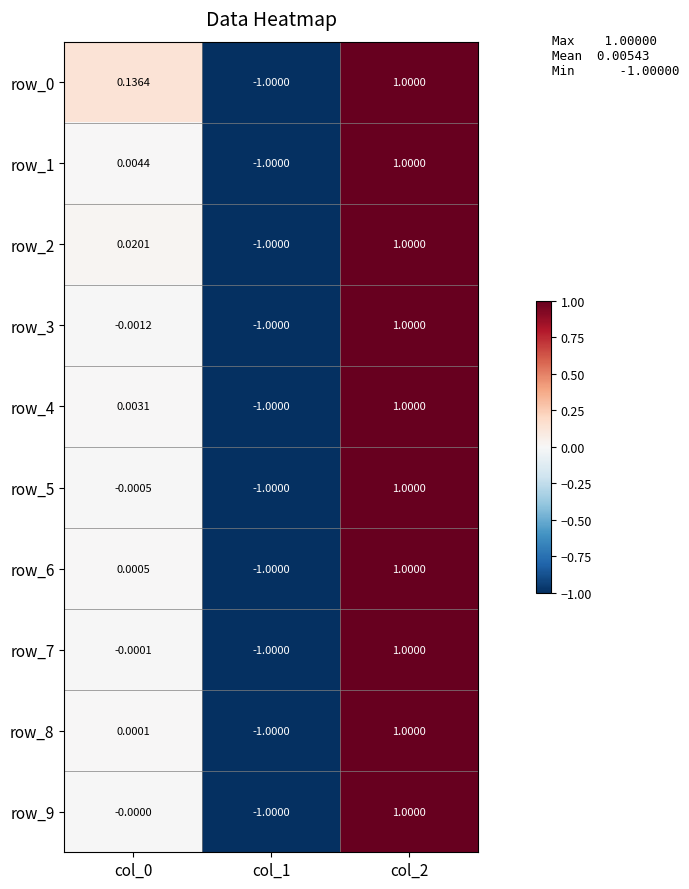

Is the value of row_6 at col_2 greater than the value of row_5 at col_0?

Yes